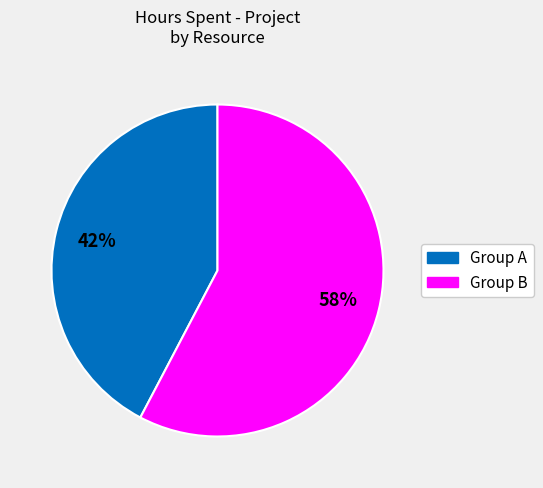

Does any single category account for the majority?

Yes